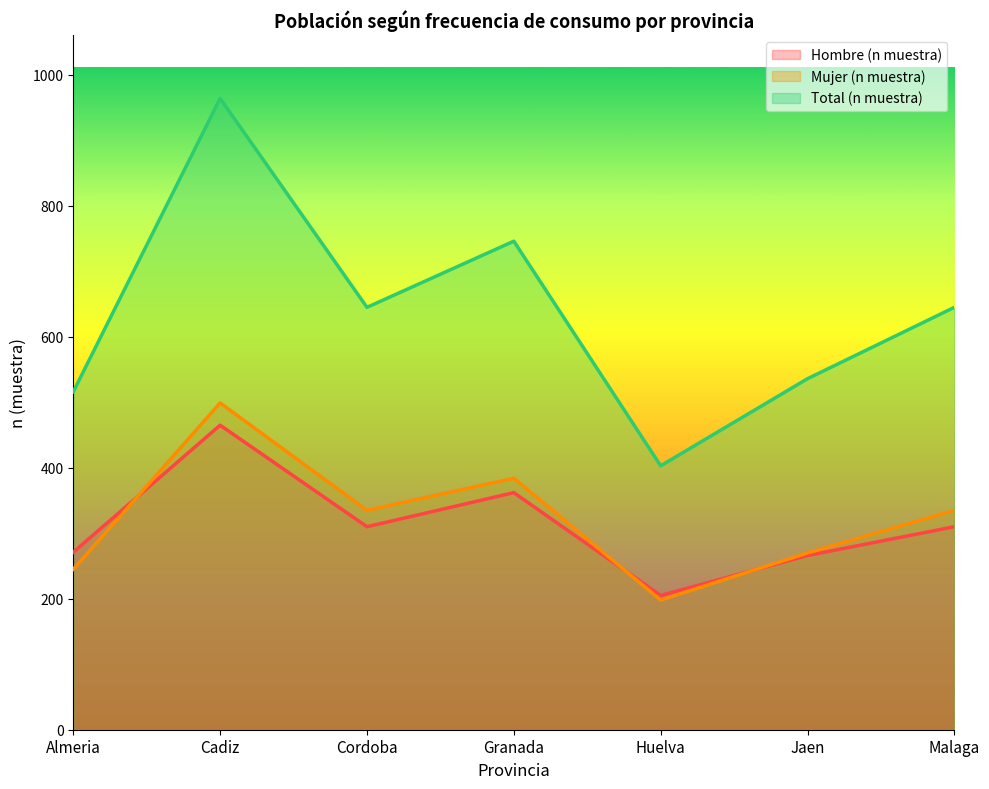

At which category is the sum across all series the highest?

Cadiz